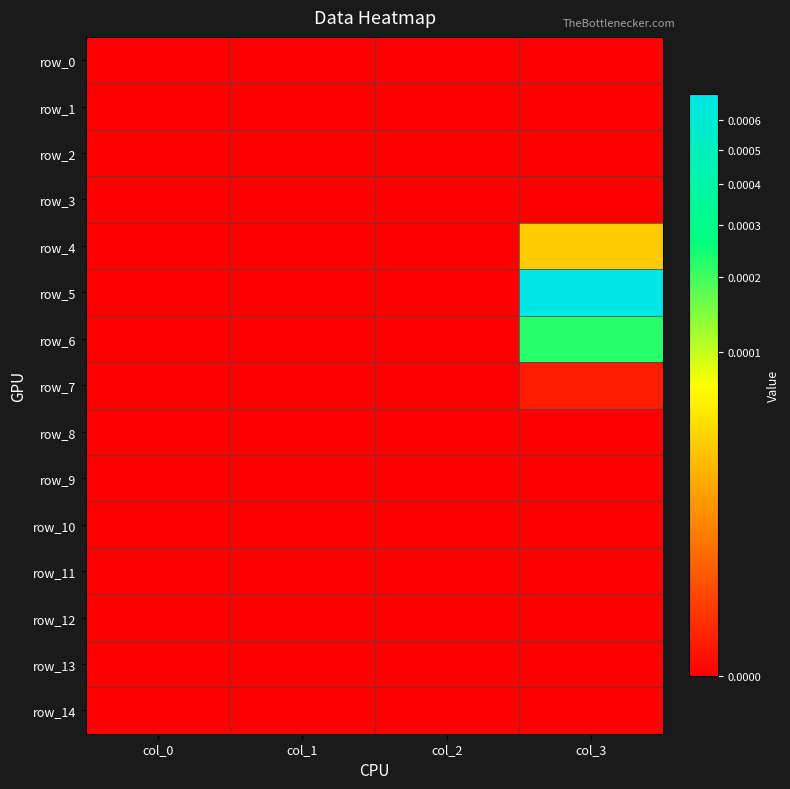

At col_2, list the series in order from largest to smallest.

row_0, row_1, row_2, row_3, row_4, row_5, row_6, row_7, row_8, row_9, row_10, row_11, row_12, row_13, row_14